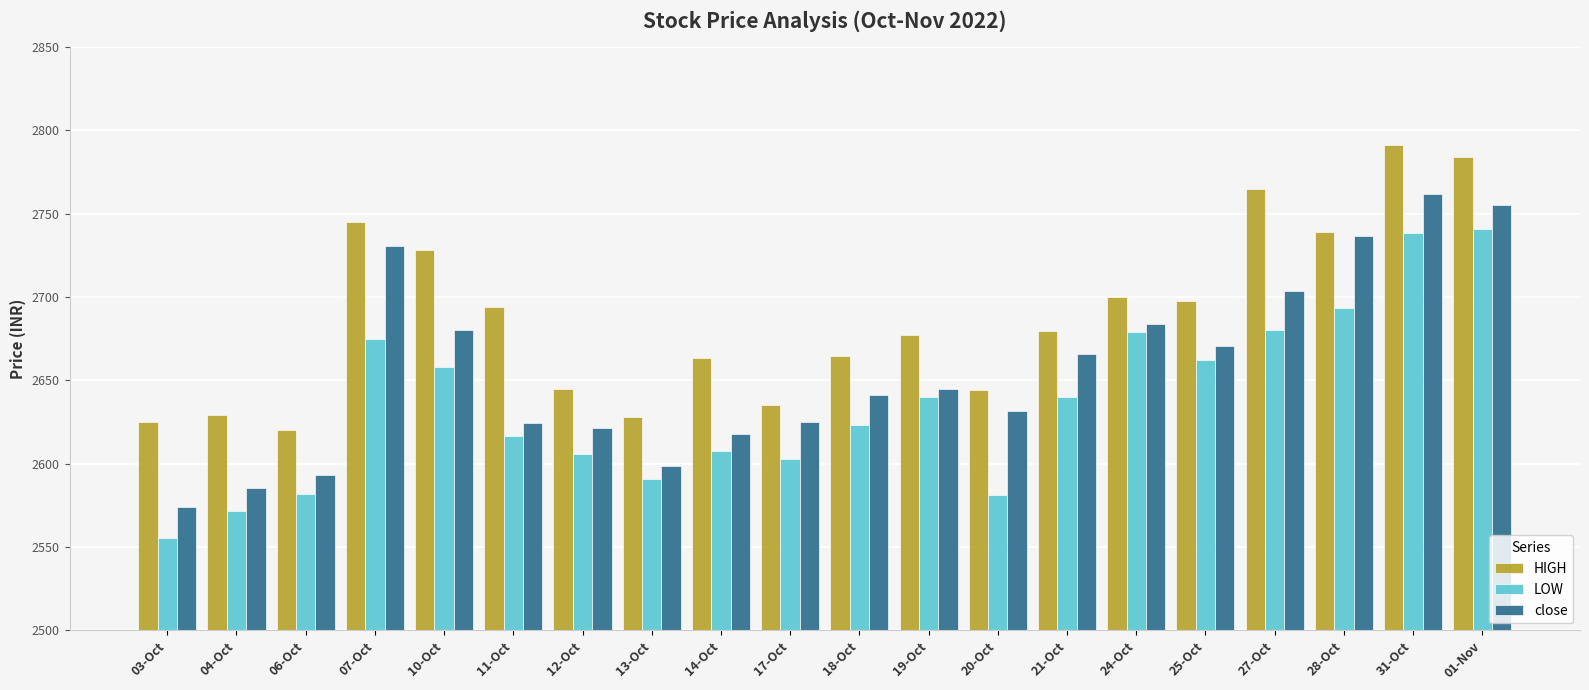

Is it true that HIGH equals 4934.8 at 27-Oct?

False